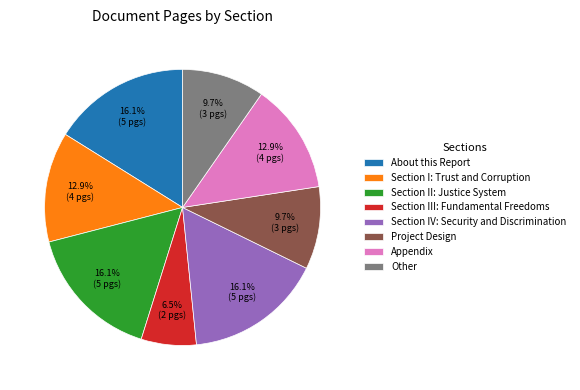

Does any single category account for the majority?

No